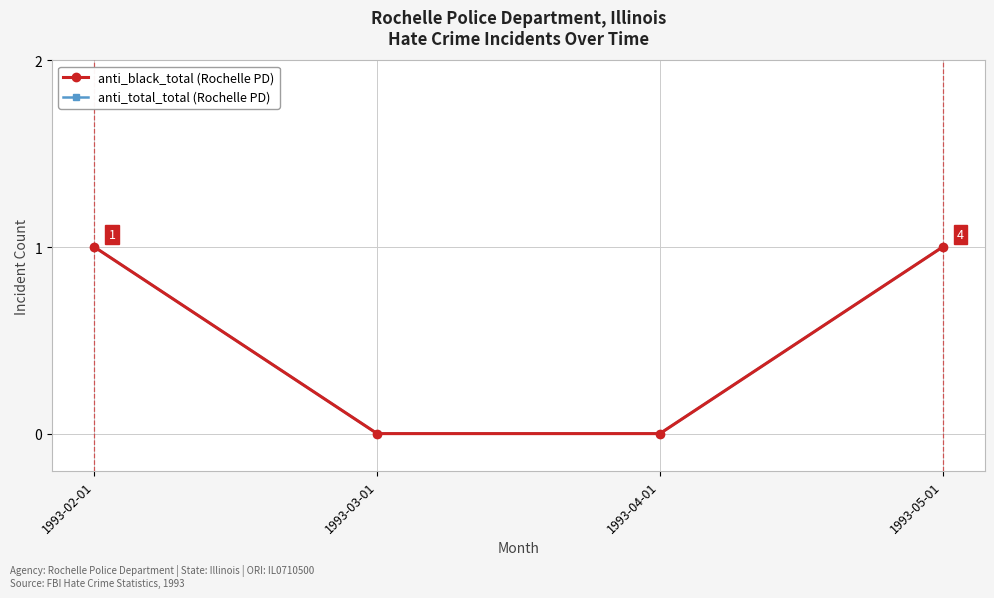

What is the value of the anti_total_total (Rochelle PD) point at the 4th from the left?

1